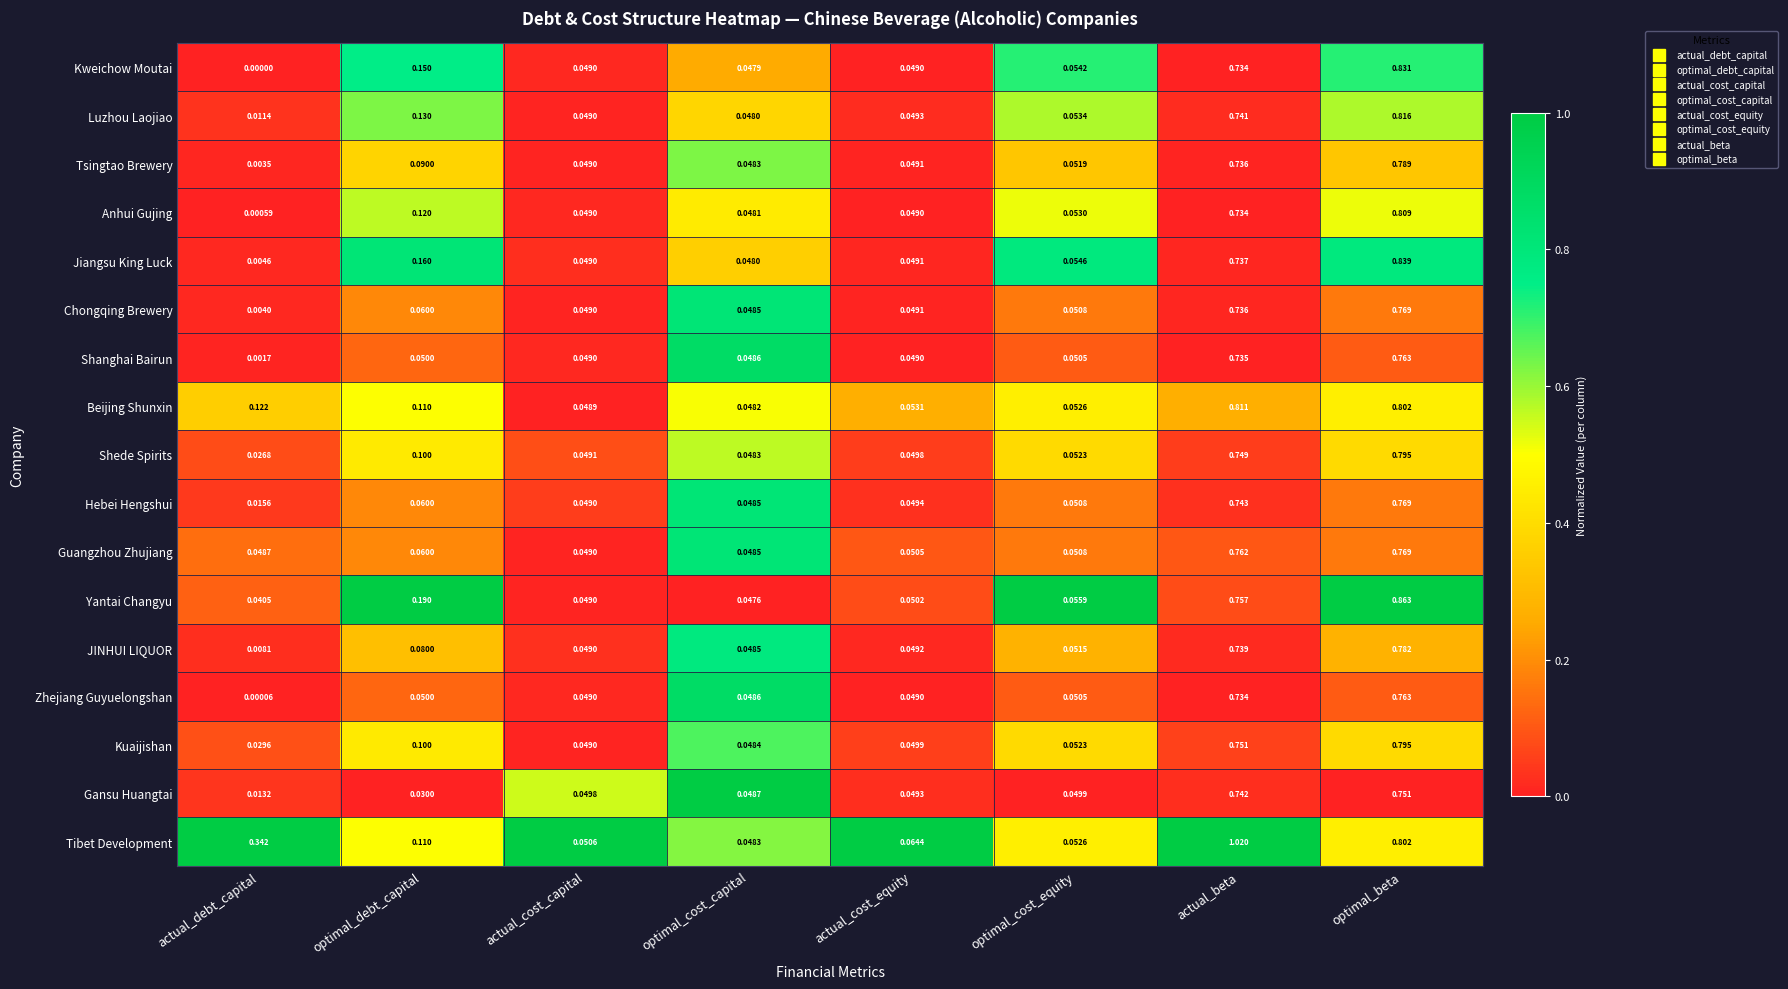

Rank the categories by Beijing Shunxin value from lowest to highest.

optimal_cost_capital, actual_cost_capital, optimal_cost_equity, actual_cost_equity, optimal_debt_capital, actual_debt_capital, optimal_beta, actual_beta